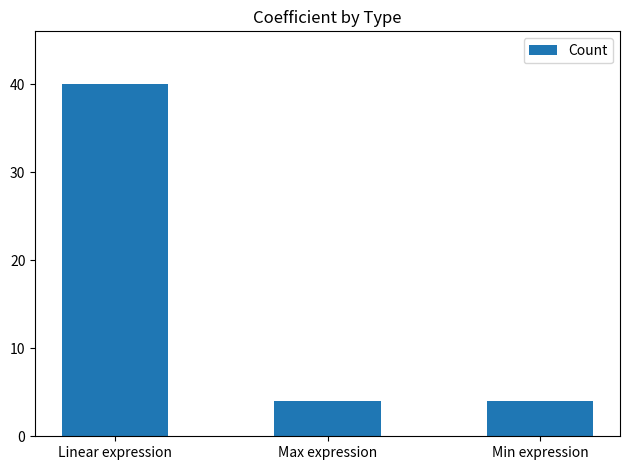

How many bars are there in total?

3